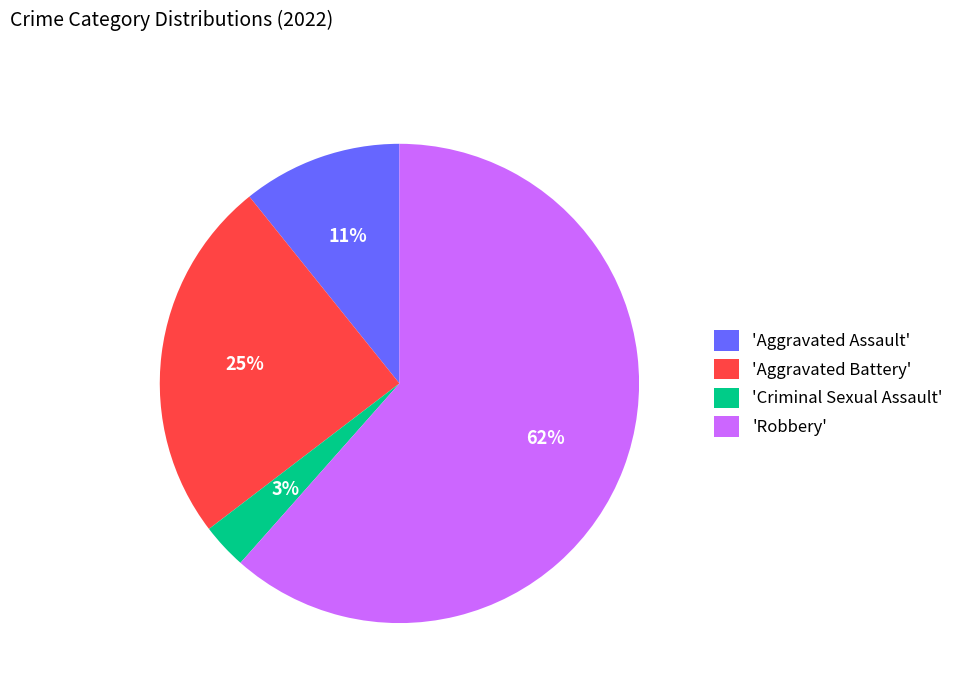

Which category accounts for the majority?

'Robbery'